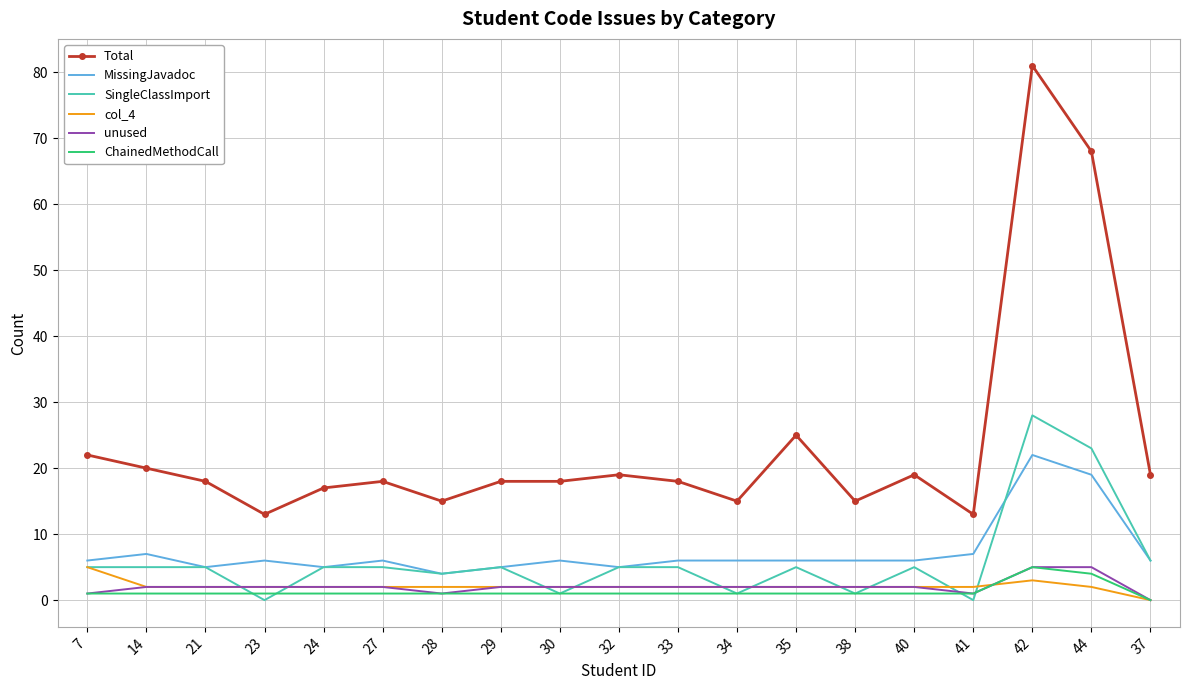

The Total series shows 15 at 34. True or false?

True